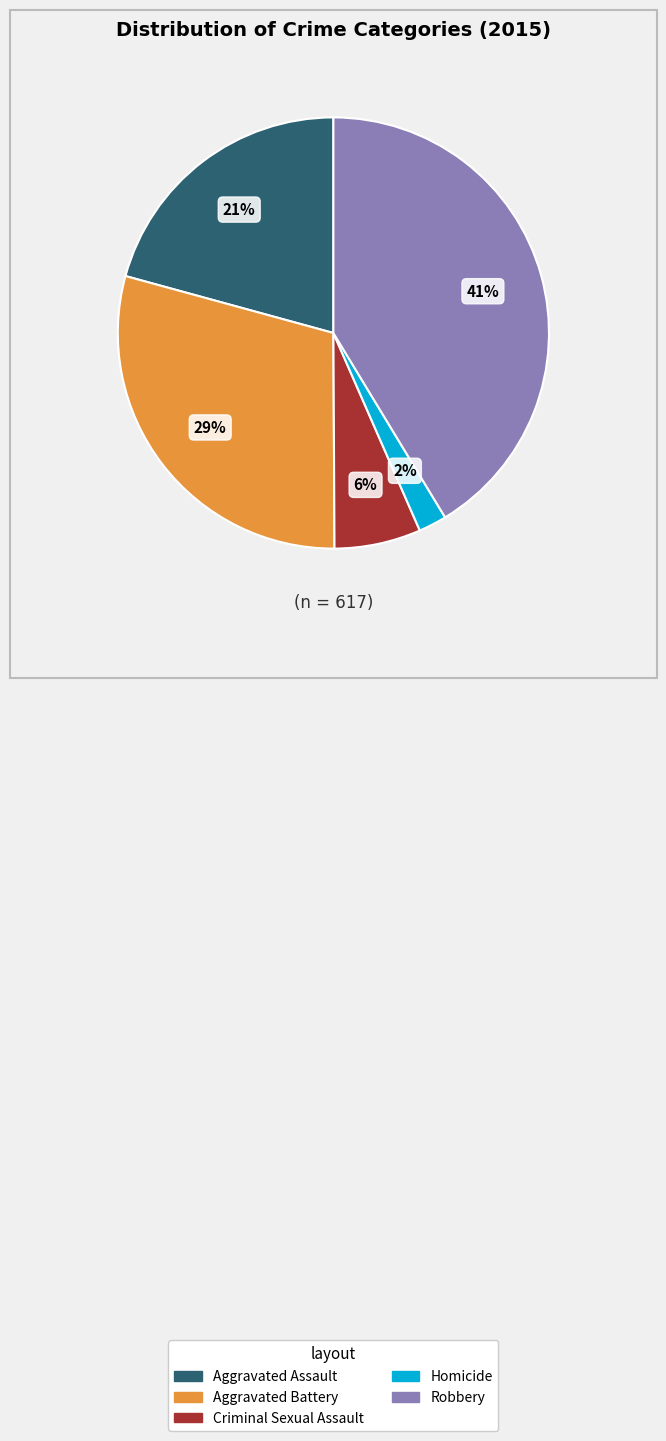

To the nearest percent, what is the average slice percentage?

20%